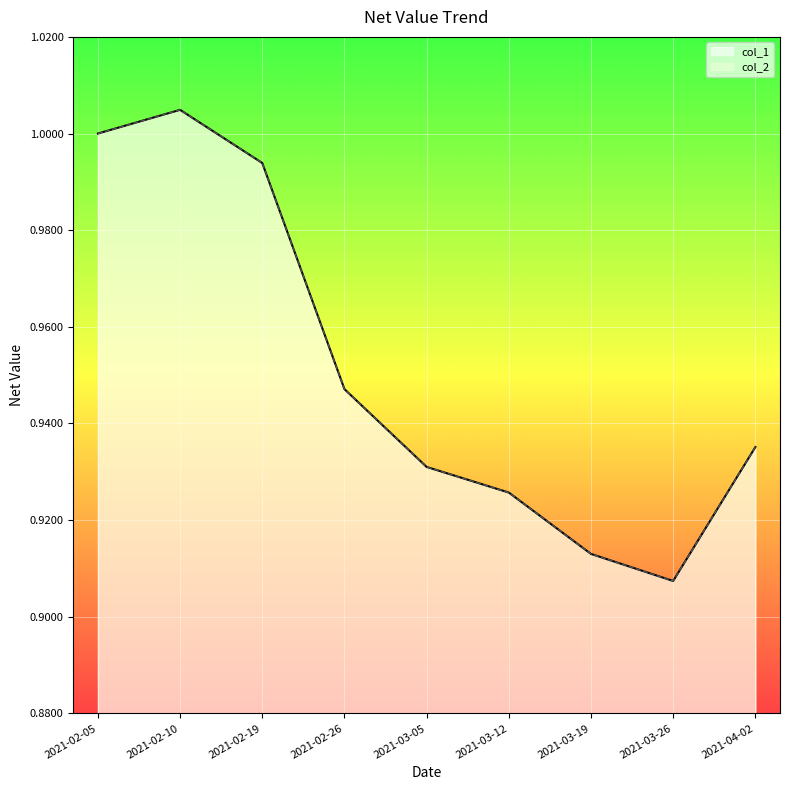

What are all the series names shown in the legend?

col_1, col_2